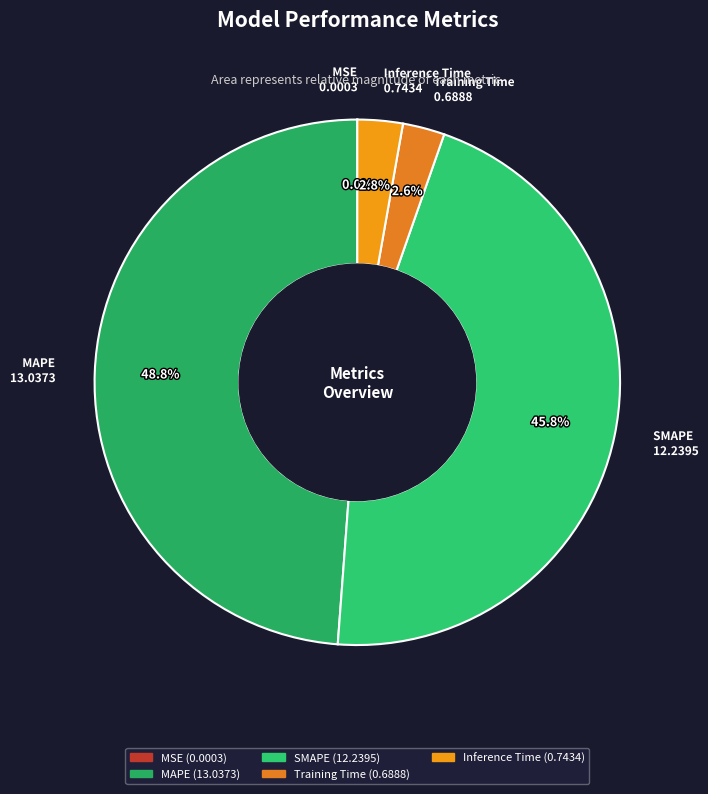

What is the largest slice in the pie chart?

MAPE